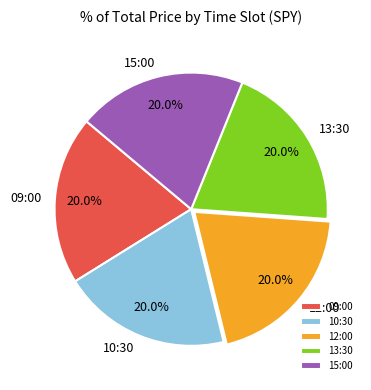

Is it true that 13:30 is 20% of the pie?

True